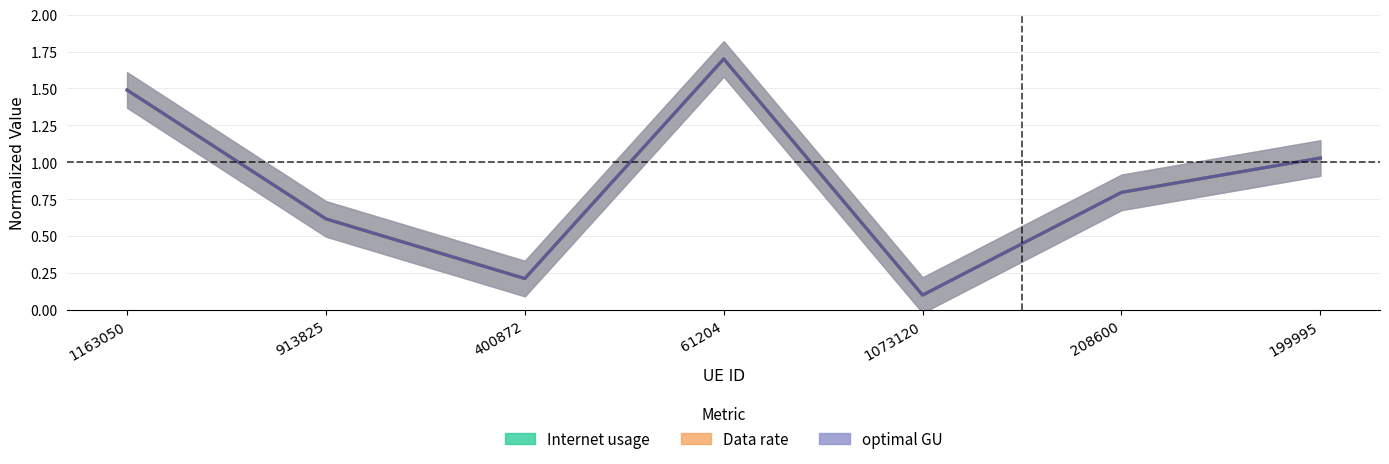

True or false: Data rate and optimal GU cross at least once.

False